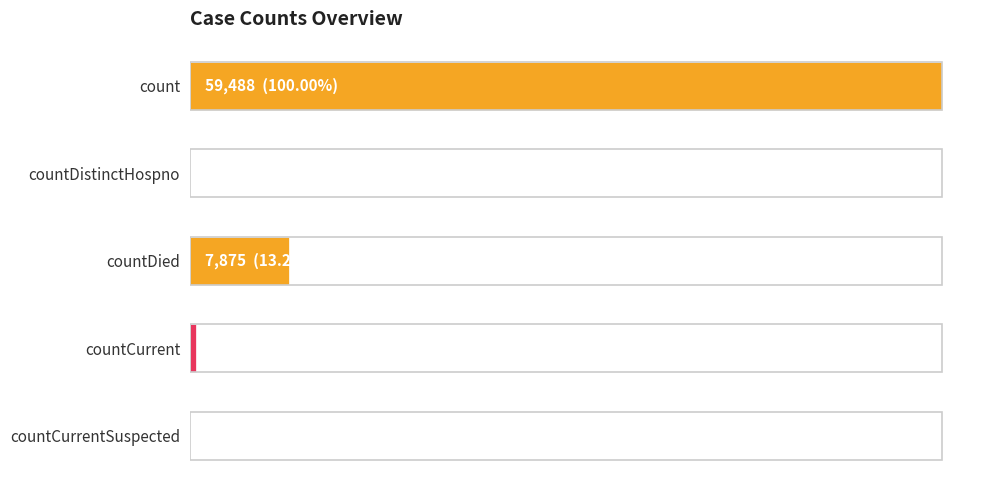

What is the difference between the maximum and minimum values?

59488